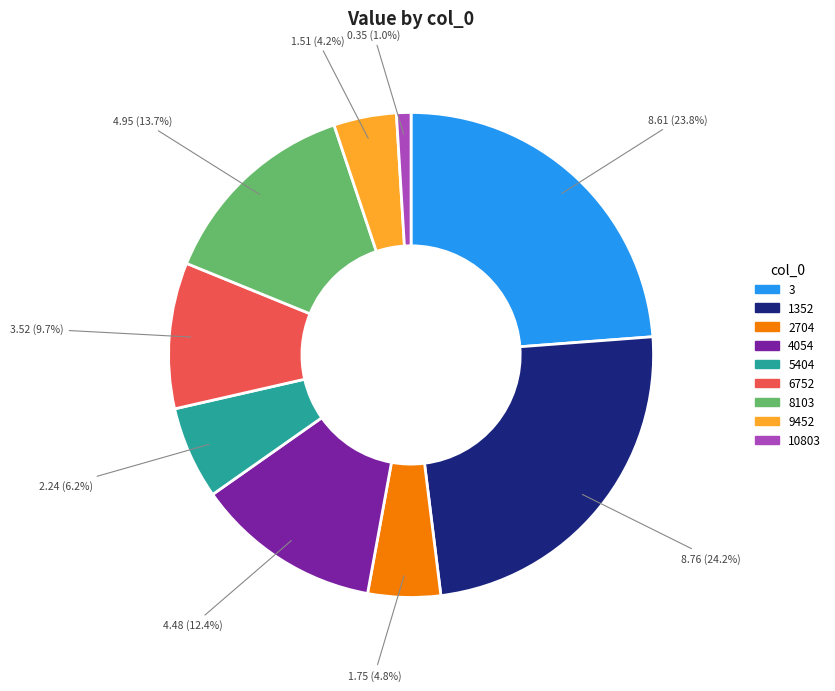

To the nearest percent, what is the average slice percentage?

11%